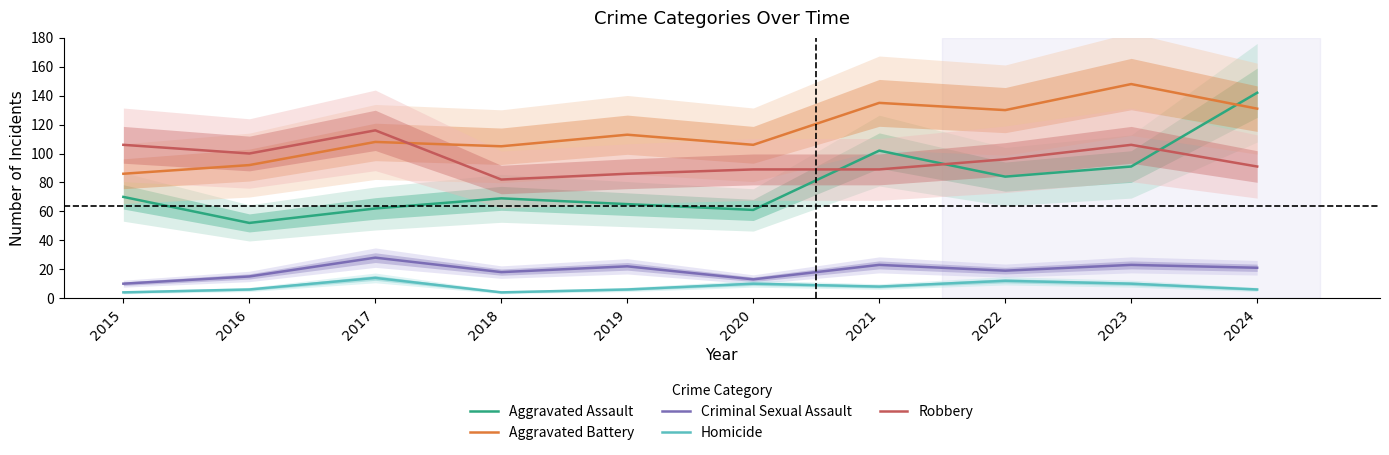

Read the Aggravated Assault value at 2019, to the nearest 10.

60